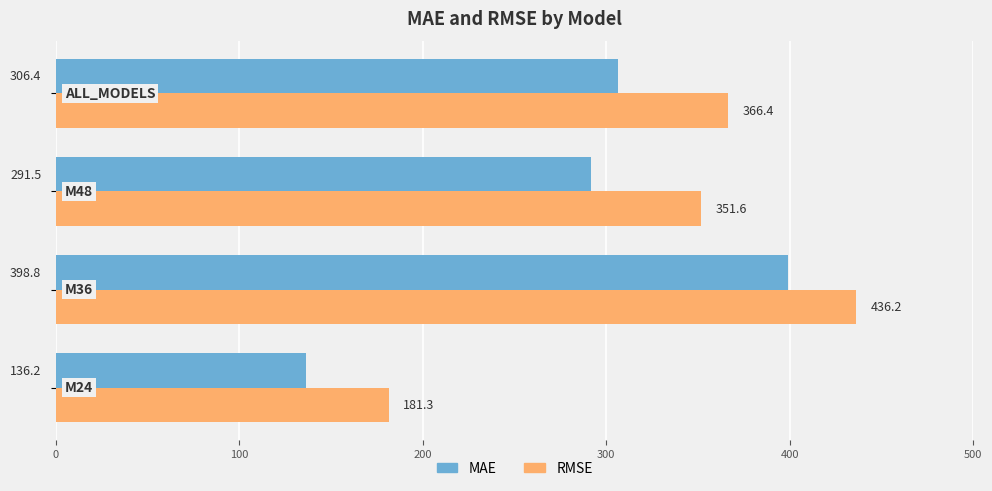

Which series has the largest range (max minus min)?

MAE